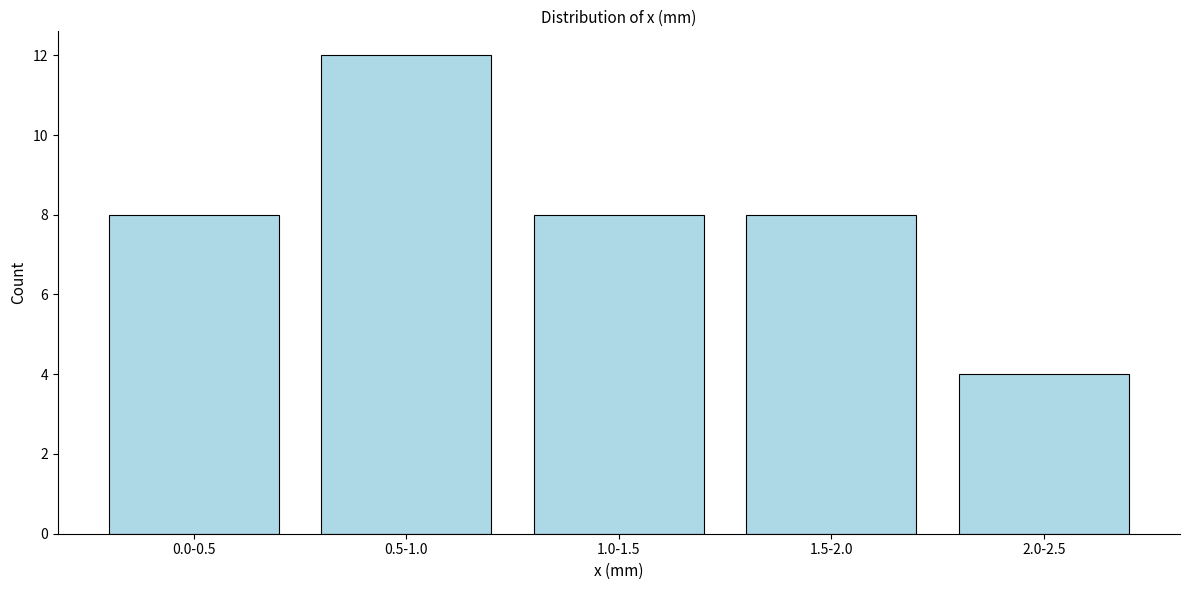

Reading left to right, what are all the values shown in this chart?

8	12	8	8	4